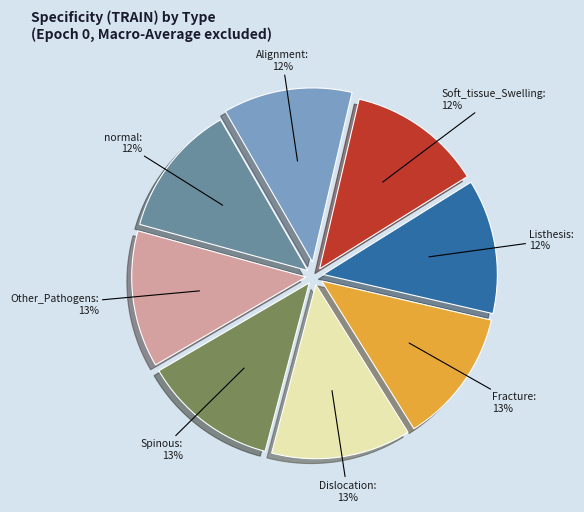

To the nearest percent, what is the average slice percentage?

12%